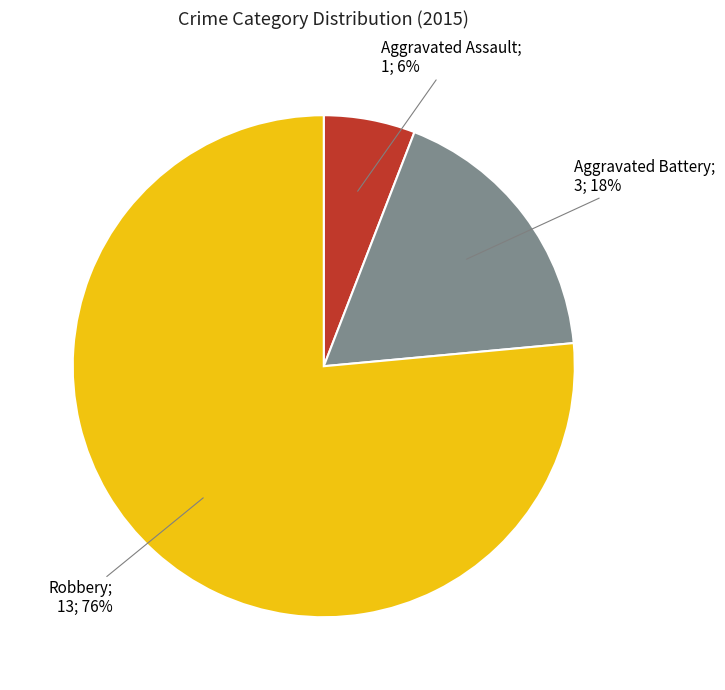

To the nearest percent, what is the average slice percentage?

33%